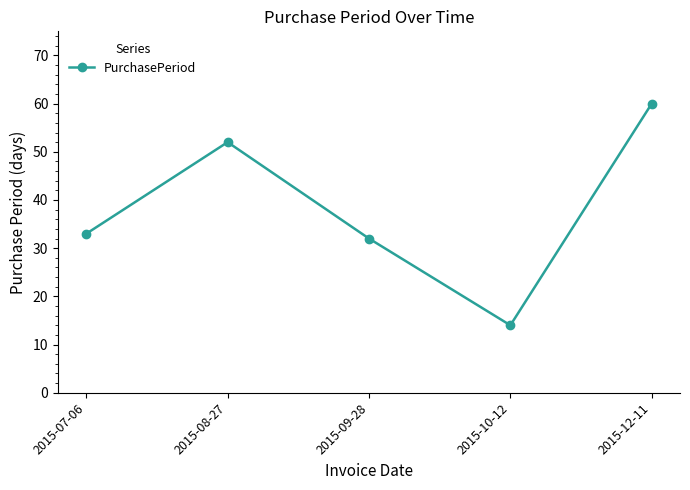

What is the maximum value shown in the chart?

60